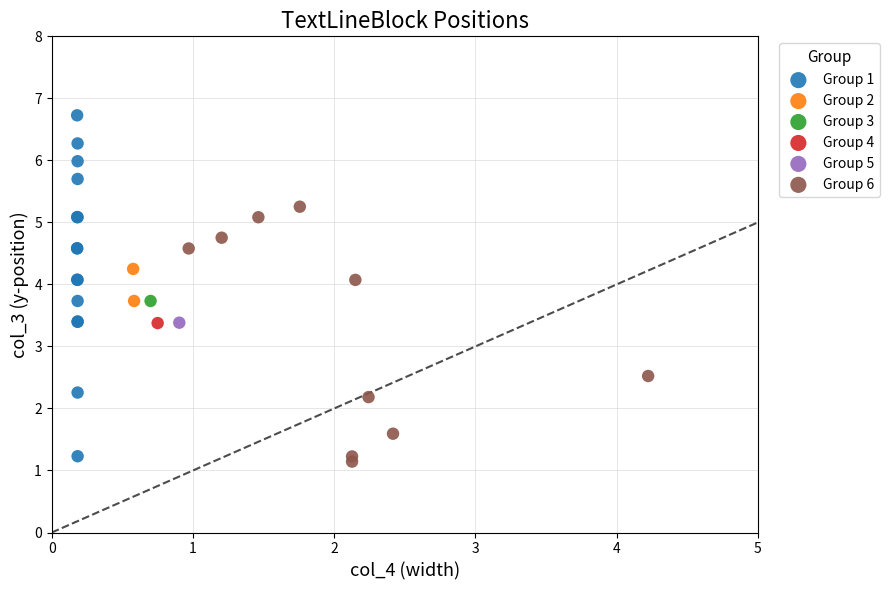

What are all the series names shown in the legend?

Group 1, Group 2, Group 3, Group 4, Group 5, Group 6